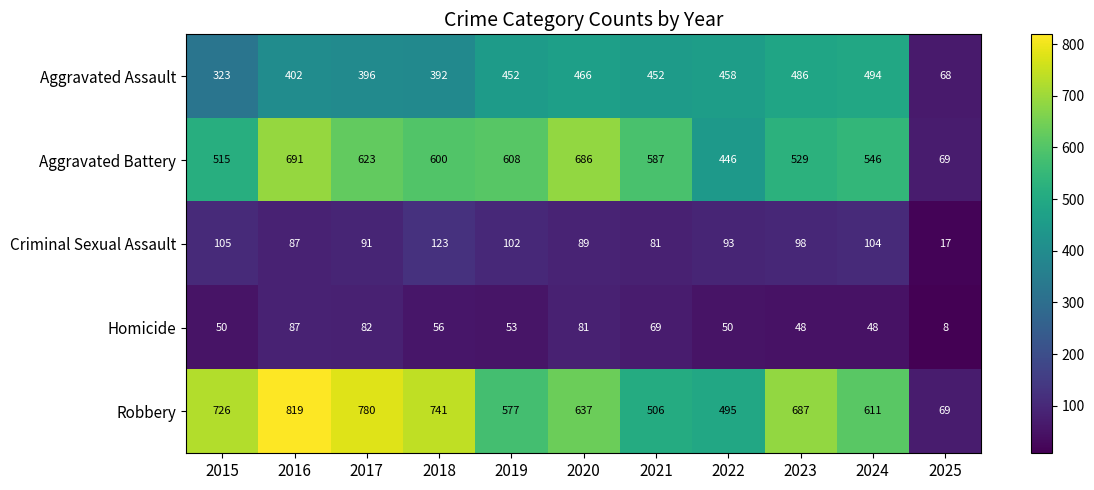

How many categories are shown in the chart?

11